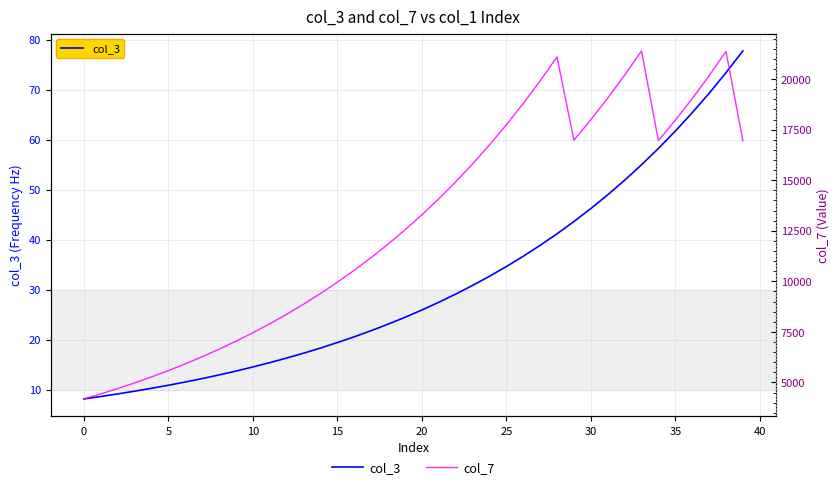

What is the value of the col_7 point at the 33rd from the left?

20194.2